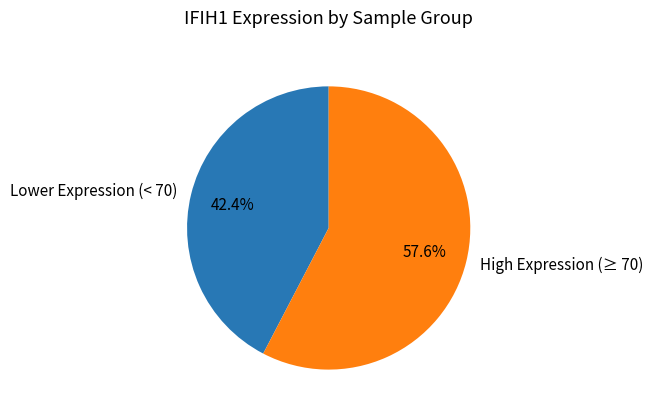

Which has a higher value, High Expression (≥ 70) or Lower Expression (< 70)?

High Expression (≥ 70)